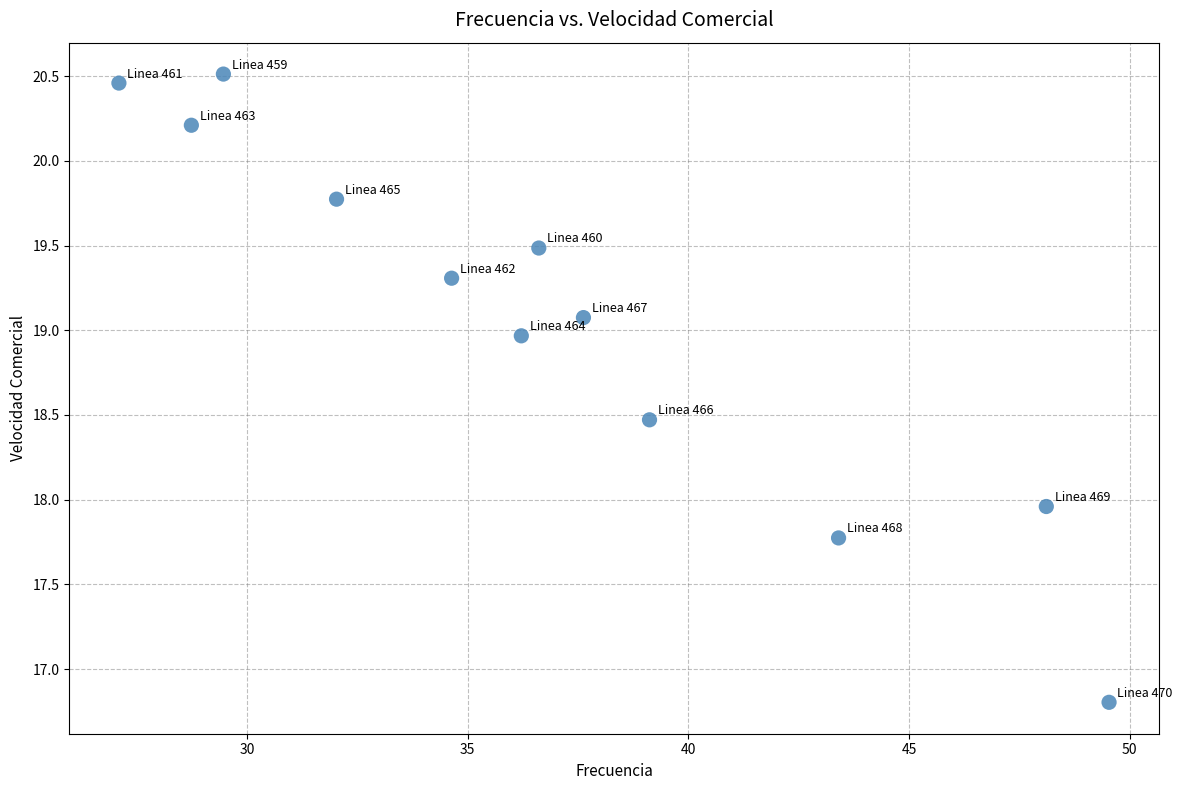

What is the average X value?

36.9